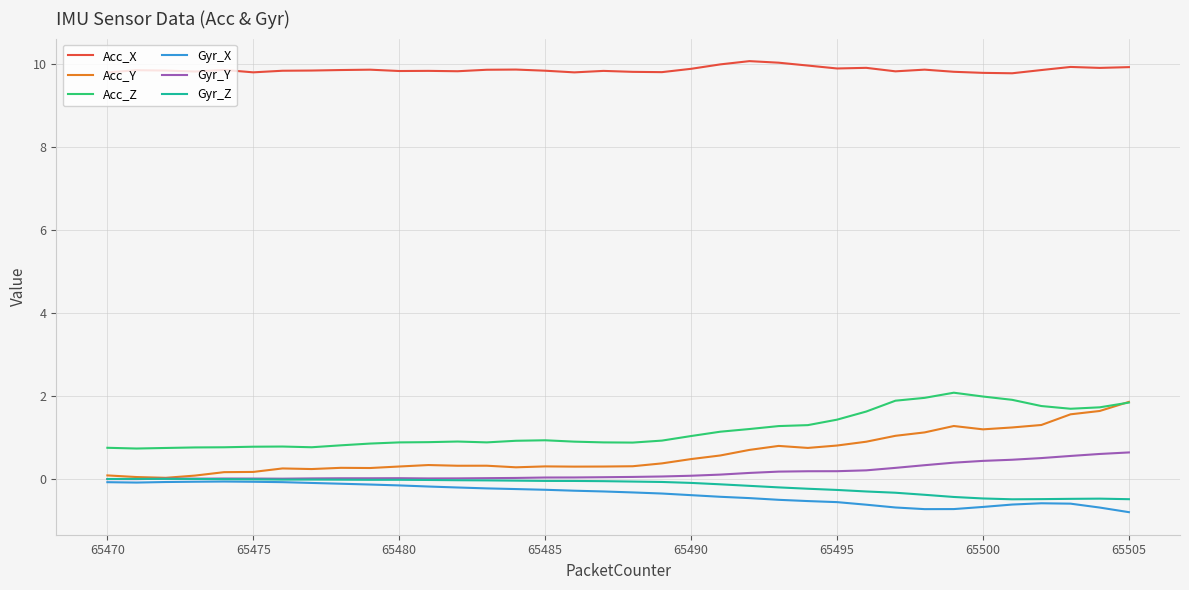

Which series has the largest total across all categories?

Acc_X